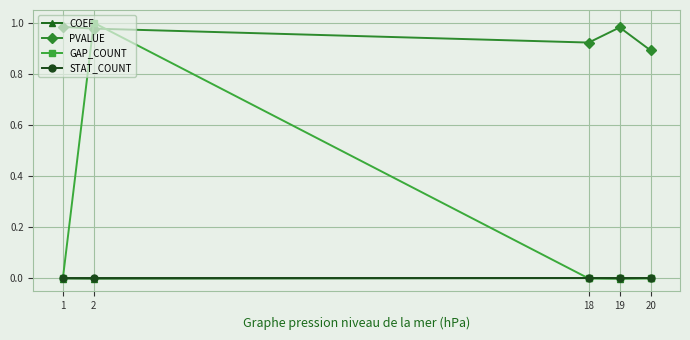

True or false: GAP_COUNT has more than 0 interior local peaks.

True